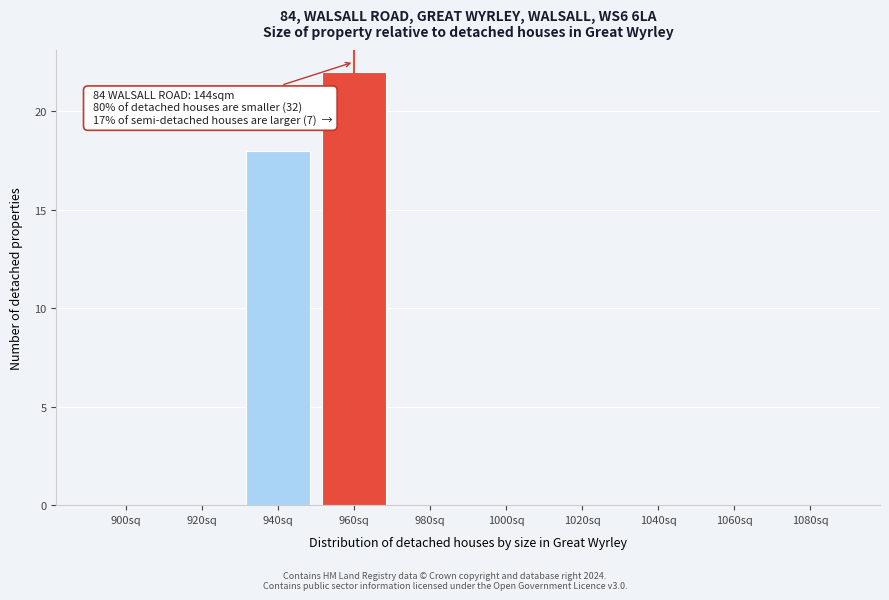

Reading left to right, extract all data points from this chart.

900sq=0	920sq=0	940sq=18	960sq=22	980sq=0	1000sq=0	1020sq=0	1040sq=0	1060sq=0	1080sq=0